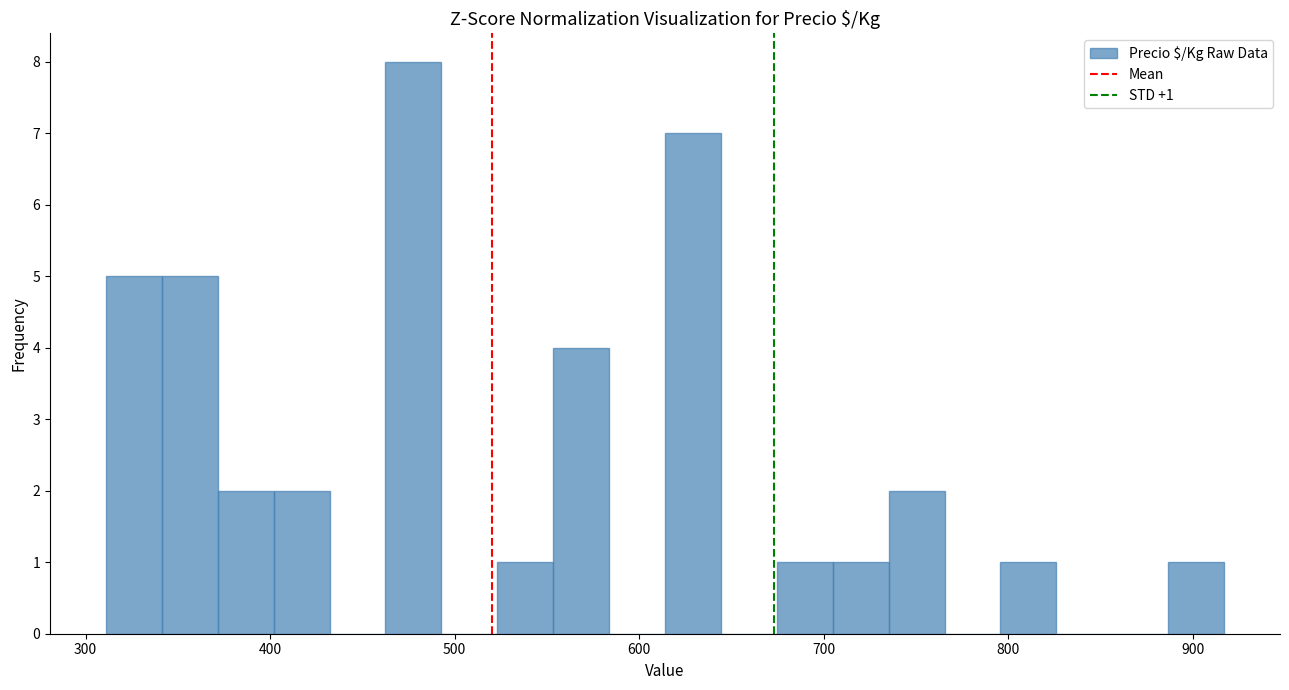

Around what value on the x-axis is the tallest bar? Give the approximate position of its centre, as read against the axis.

480